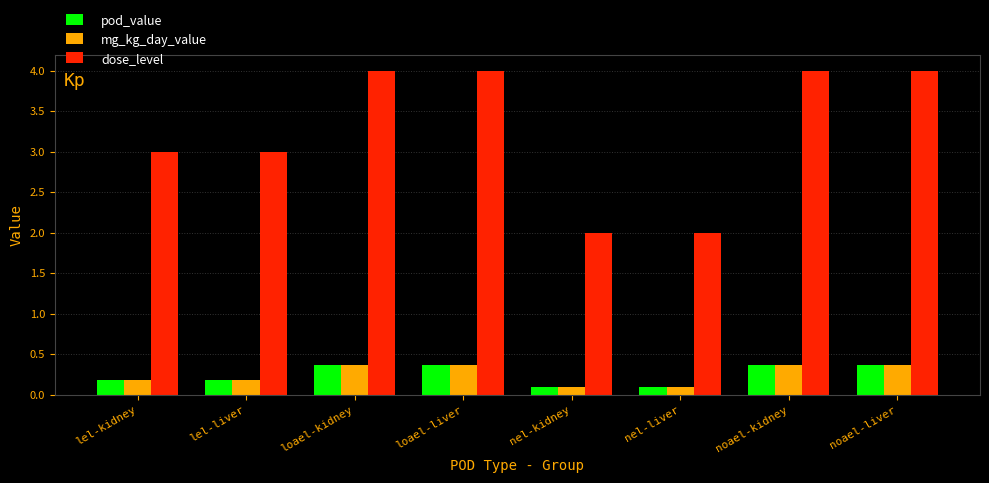

What is the value of the dose_level bar at the 4th from the left?

4.0